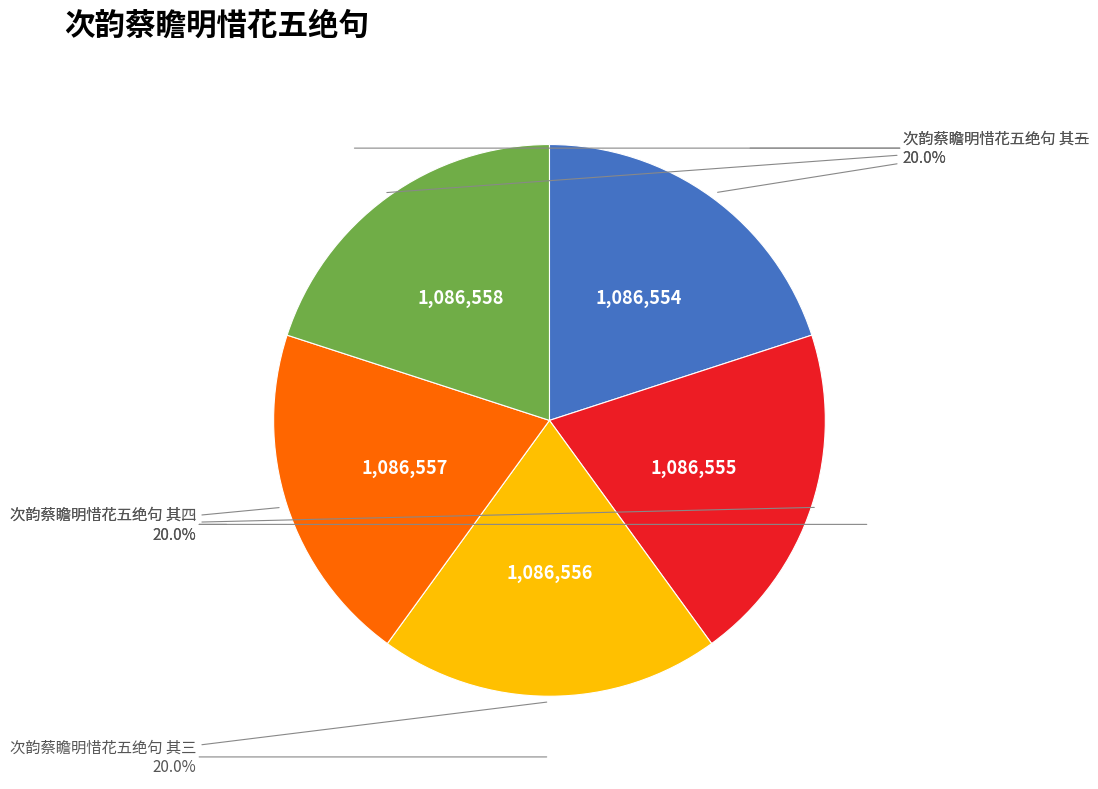

Approximately how many times larger is the value at 次韵蔡瞻明惜花五绝句 其二 compared to 次韵蔡瞻明惜花五绝句 其五?

1.0